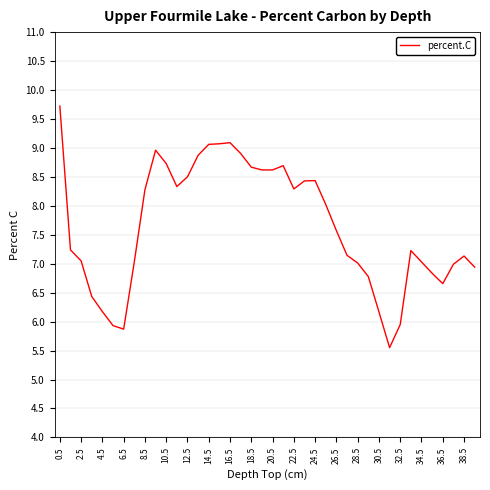

What is the greatest value displayed?

9.7